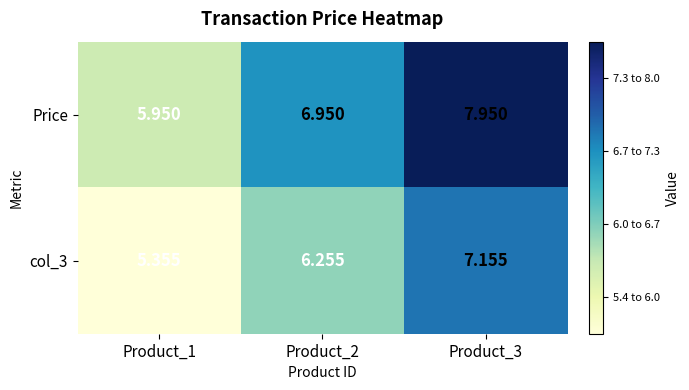

Which series has the largest total across all categories?

Price